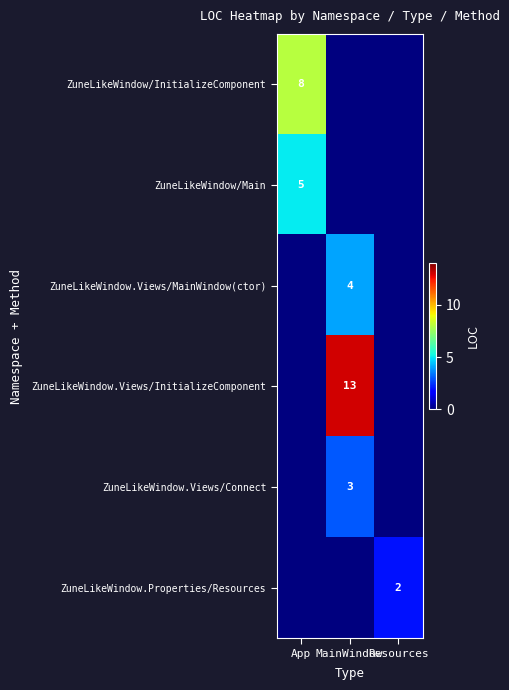

Is it true that ZuneLikeWindow.Views/Connect equals 3 at MainWindow?

True